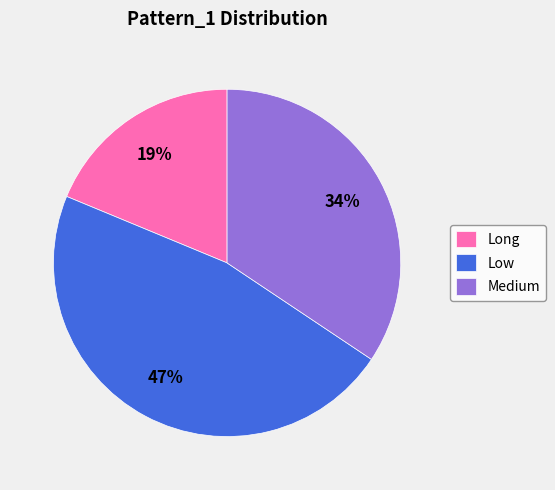

How many slices are in this pie chart?

3